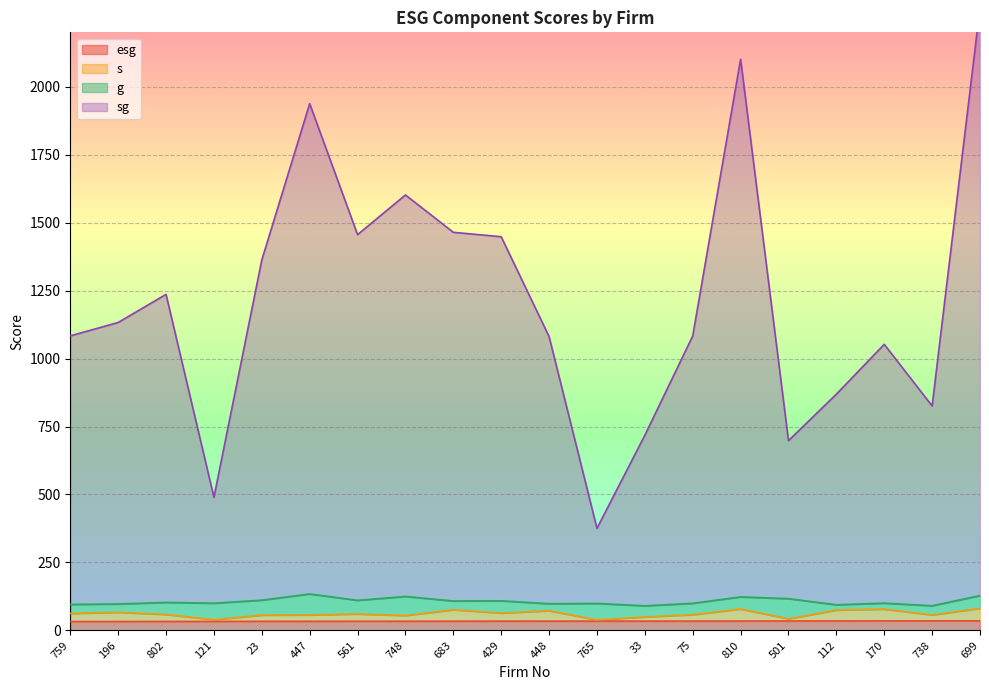

At which category is the sum across all series the highest?

699